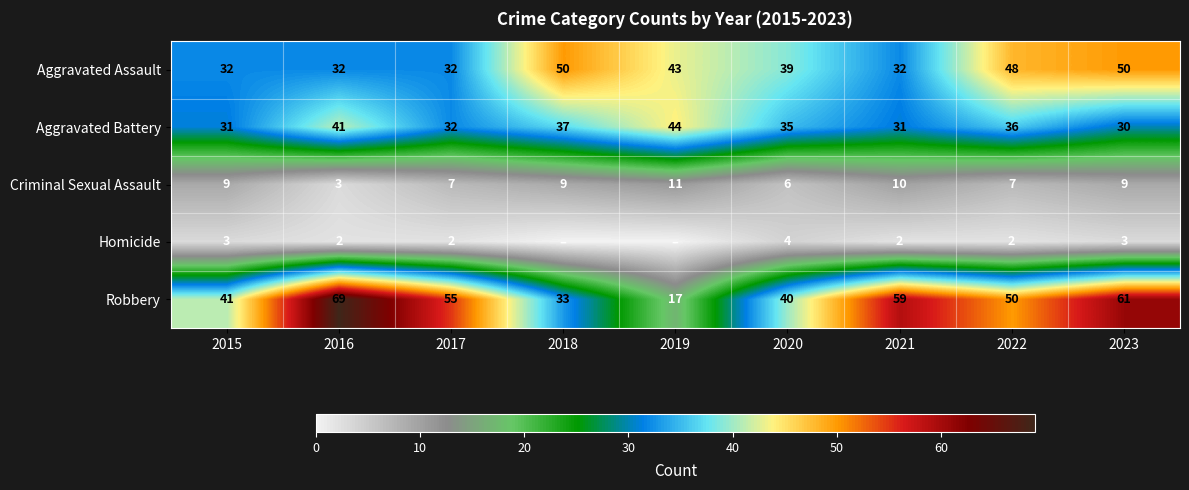

Rank the series at 2023 from lowest to highest value.

Homicide, Criminal Sexual Assault, Aggravated Battery, Aggravated Assault, Robbery